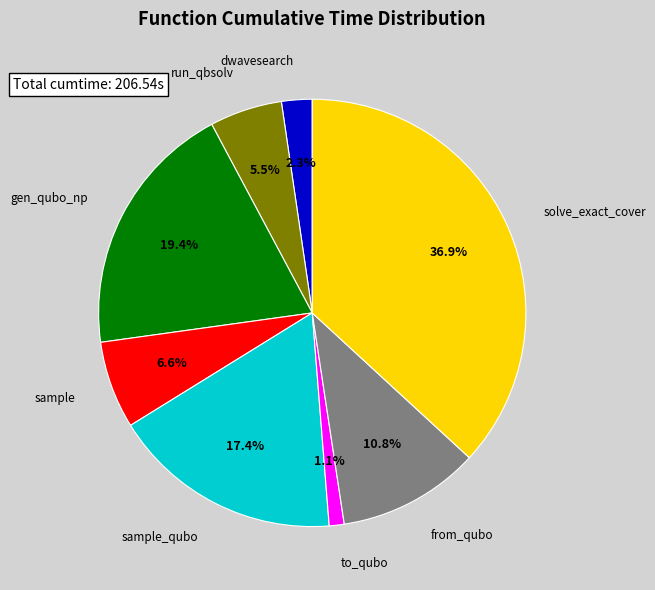

Is there any slice that represents more than half of the pie?

No